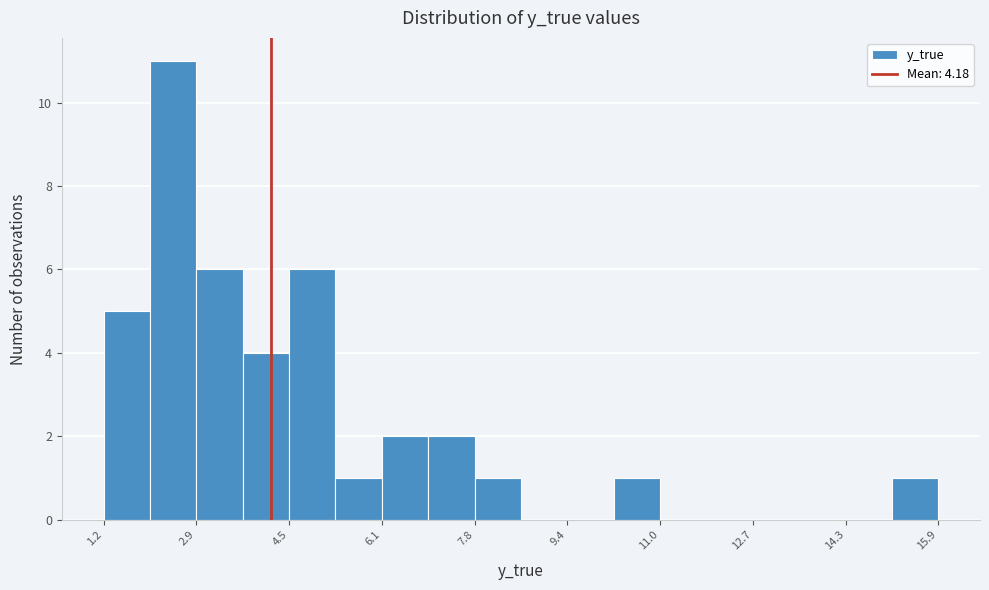

Reading left to right, list every bar in this chart as the range it spans on the x-axis followed by its height. Neither the bar edges nor the heights are printed on the chart, so give them approximately, as read against the axes.

1.2 to 2.0: 5
2.0 to 2.8: 11
2.8 to 3.6: 6
3.6 to 4.6: 4
4.6 to 5.4: 6
5.4 to 6.2: 1
6.2 to 7.0: 2
7.0 to 7.8: 2
7.8 to 8.6: 1
8.6 to 9.4: 0
9.4 to 10.2: 0
10.2 to 11.0: 1
11.0 to 11.8: 0
11.8 to 12.6: 0
12.6 to 13.4: 0
13.4 to 14.4: 0
14.4 to 15.2: 0
15.2 to 16.0: 1